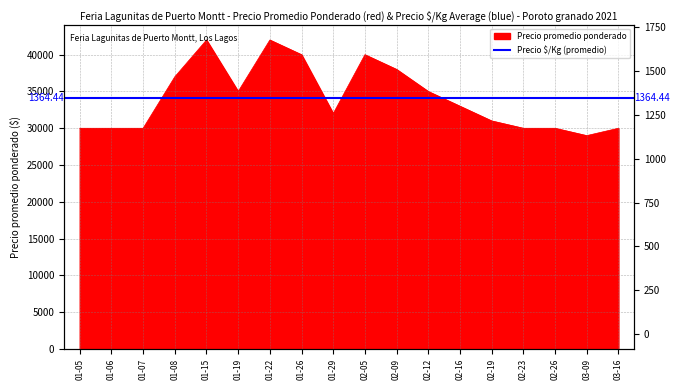

What is the value of the 1st point from the left?

30000